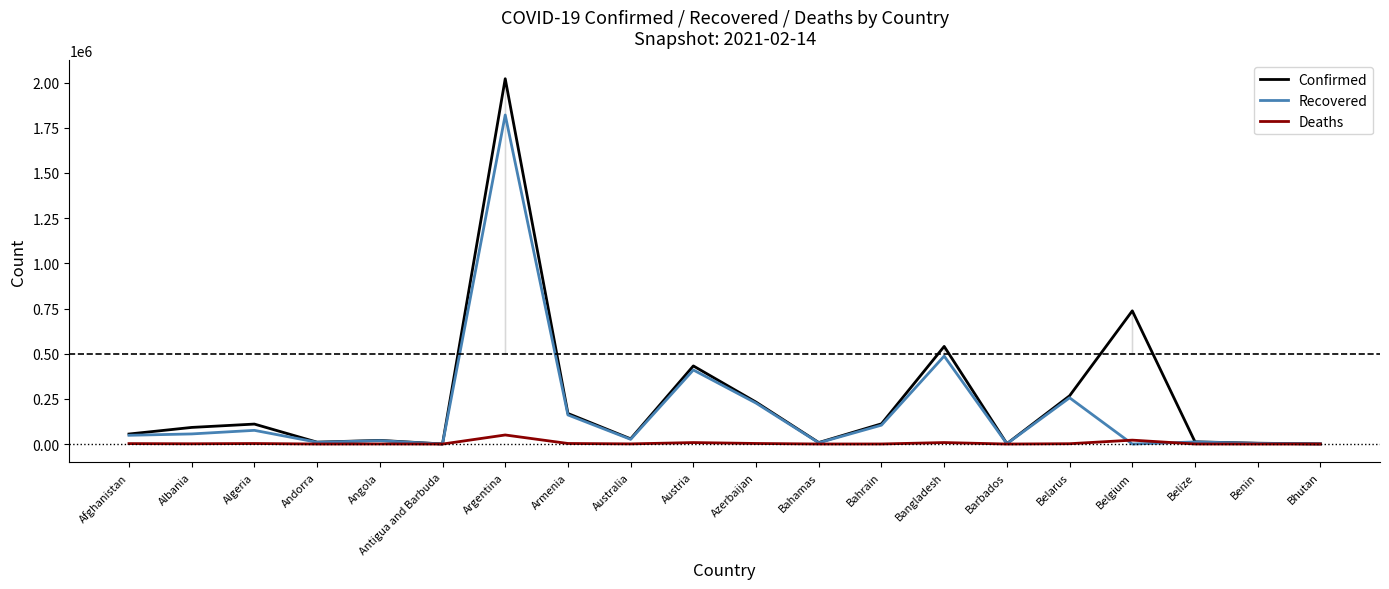

Reading left to right, list all the values displayed in this chart.

Confirmed: 55473	91987	110513	10463	20329	427	2021553	169167	28898	432303	231995	8311	112102	540266	2061	267029	737115	12145	4560	863
Recovered: 48395	55983	75816	9868	18790	199	1820965	161015	26120	409877	226514	6931	104487	486767	1616	255980	0	11626	3772	855
Deaths: 2427	1543	2935	107	491	9	50188	3141	909	8195	3178	178	398	8266	23	1840	21634	313	56	1